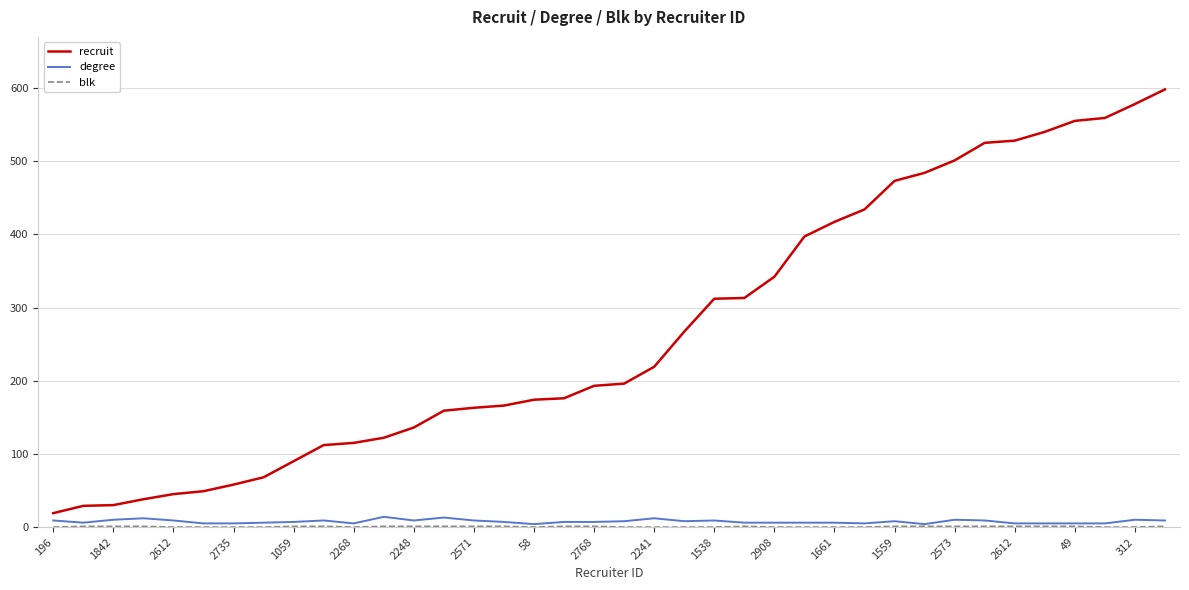

What is the maximum value for degree?

14